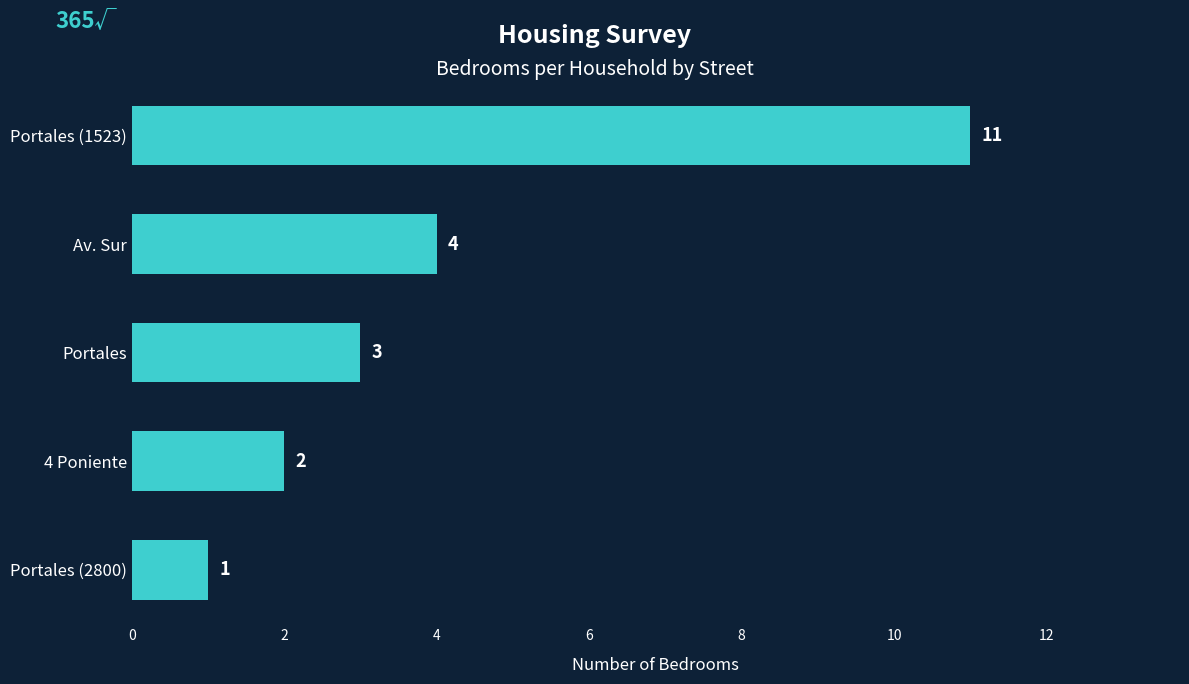

Which has a higher value, Portales or 4 Poniente?

Portales